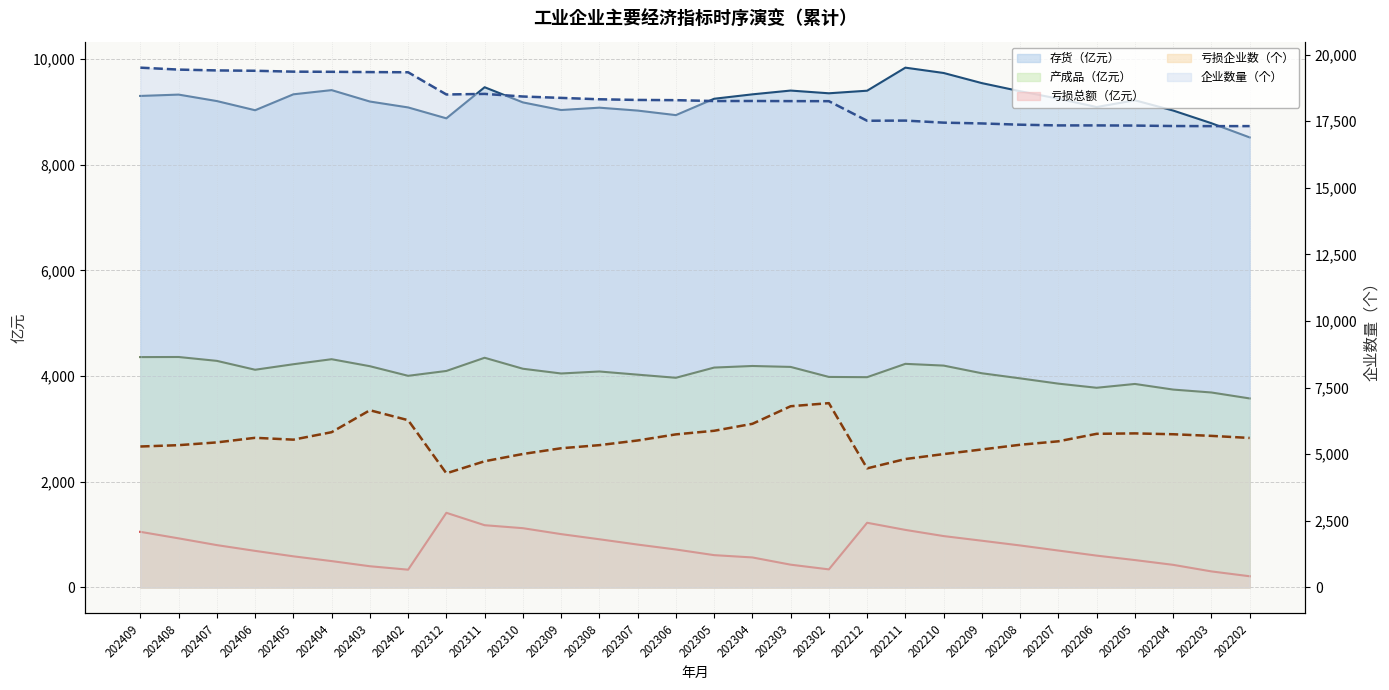

At how many categories does at least one series exceed 8206?

30